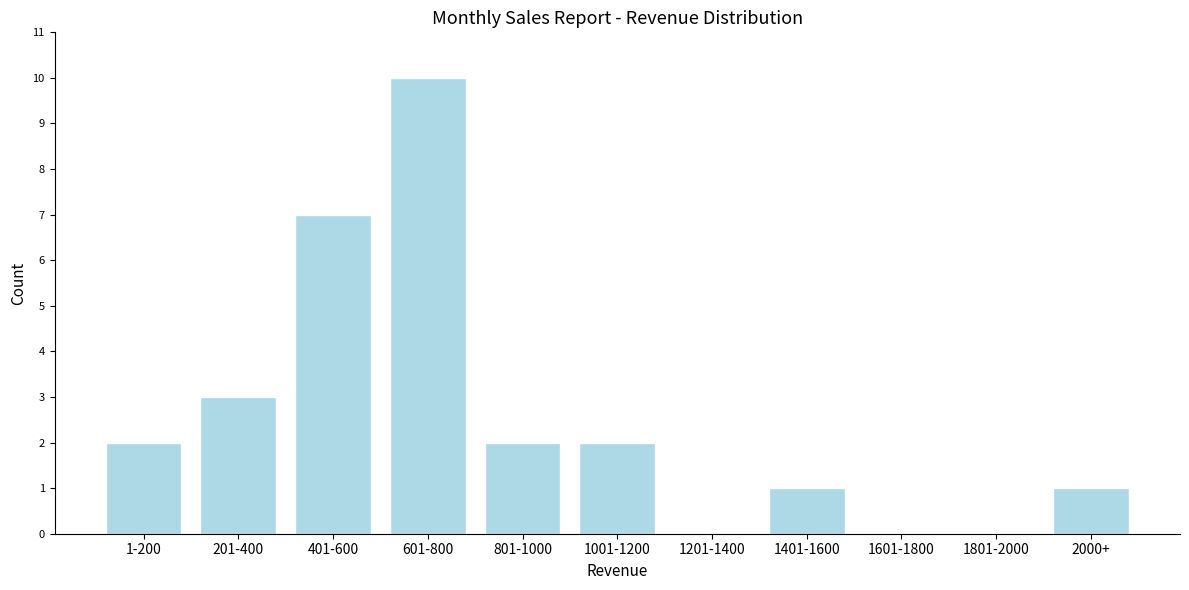

Reading left to right, transcribe all the data shown in this chart.

1-200=2	201-400=3	401-600=7	601-800=10	801-1000=2	1001-1200=2	1201-1400=0	1401-1600=1	1601-1800=0	1801-2000=0	2000+=1